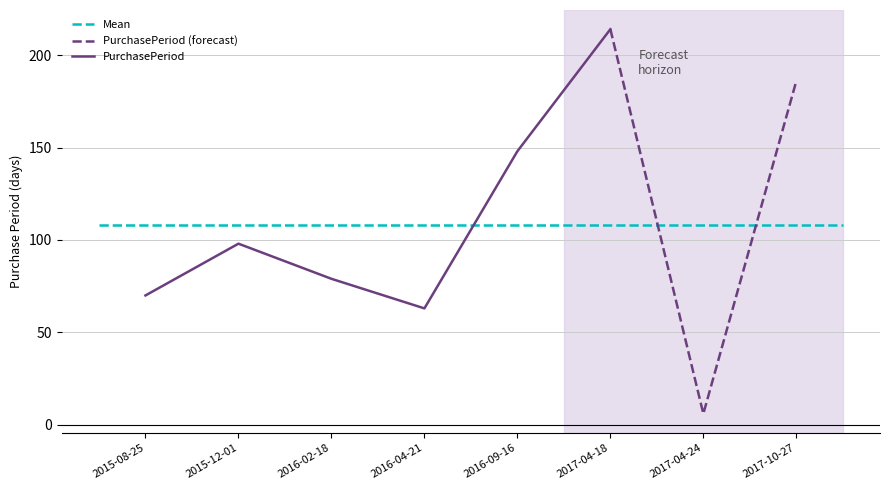

Where is the first local minimum?

2016-04-21